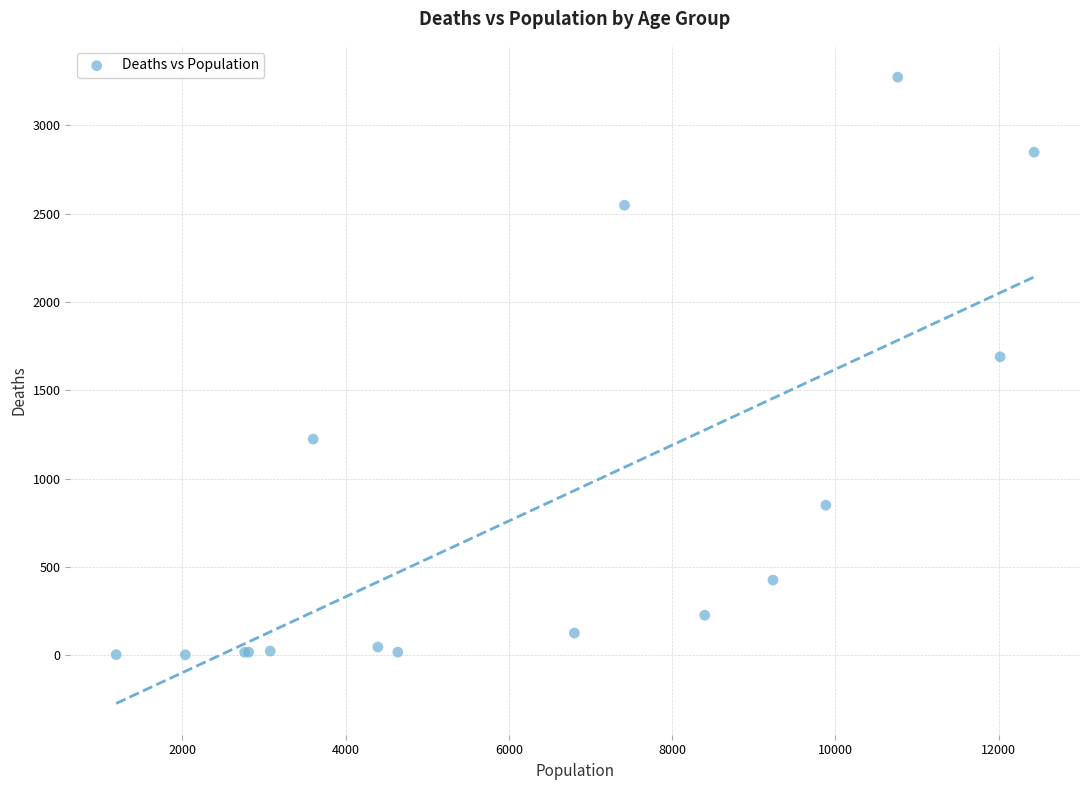

What Y value in the scatter plot is closest to 1638?

1690